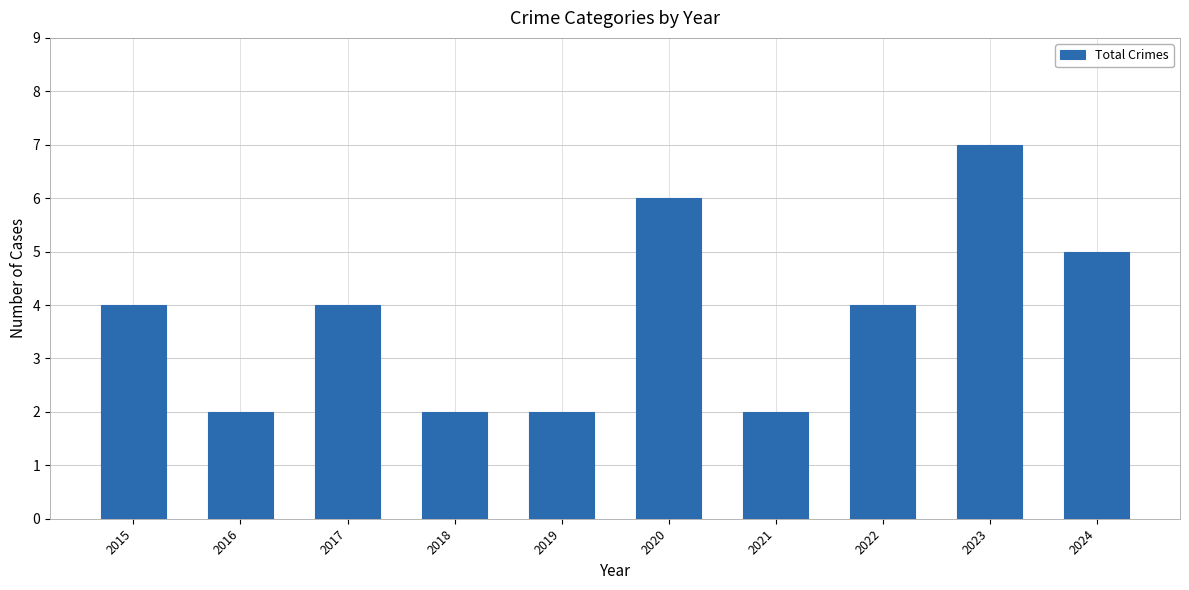

True or false: the data shows 5 at 2024.

True